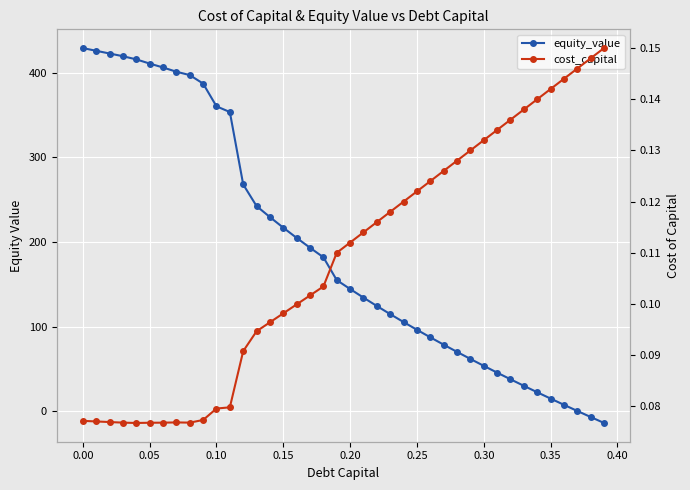

What is the difference between the second highest and second lowest values in the cost_capital series?

0.1